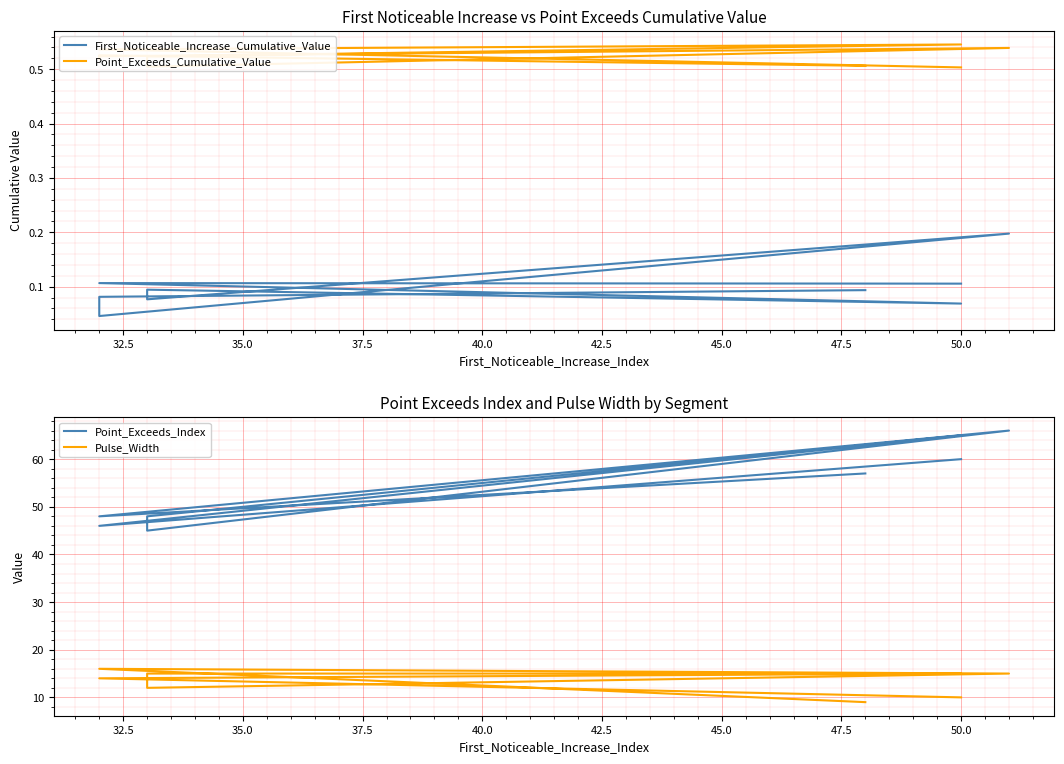

What are all the series names shown in the legend?

First_Noticeable_Increase_Cumulative_Value, Point_Exceeds_Cumulative_Value, Point_Exceeds_Index, Pulse_Width